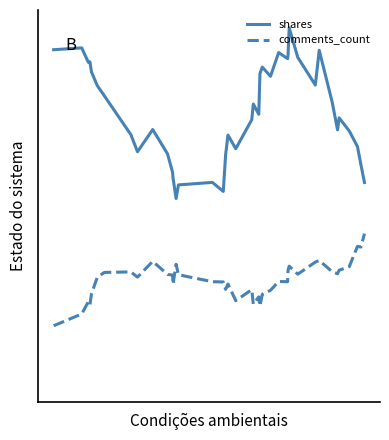

In shares, how many points are higher than both neighbors (excluding endpoints)?

11